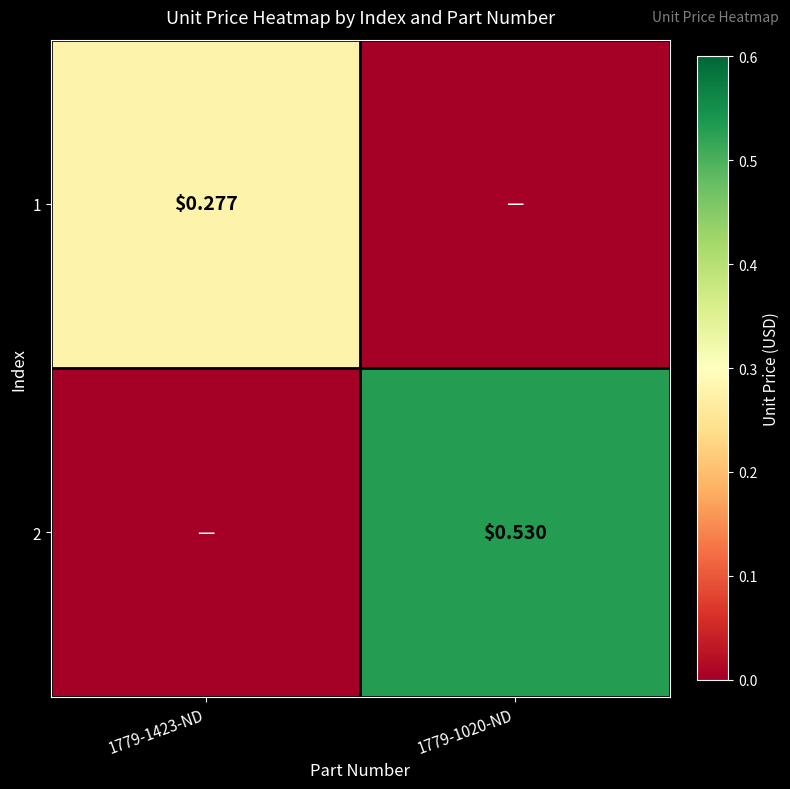

Is the value of 1 at 1779-1423-ND greater than the value of 2 at 1779-1020-ND?

No